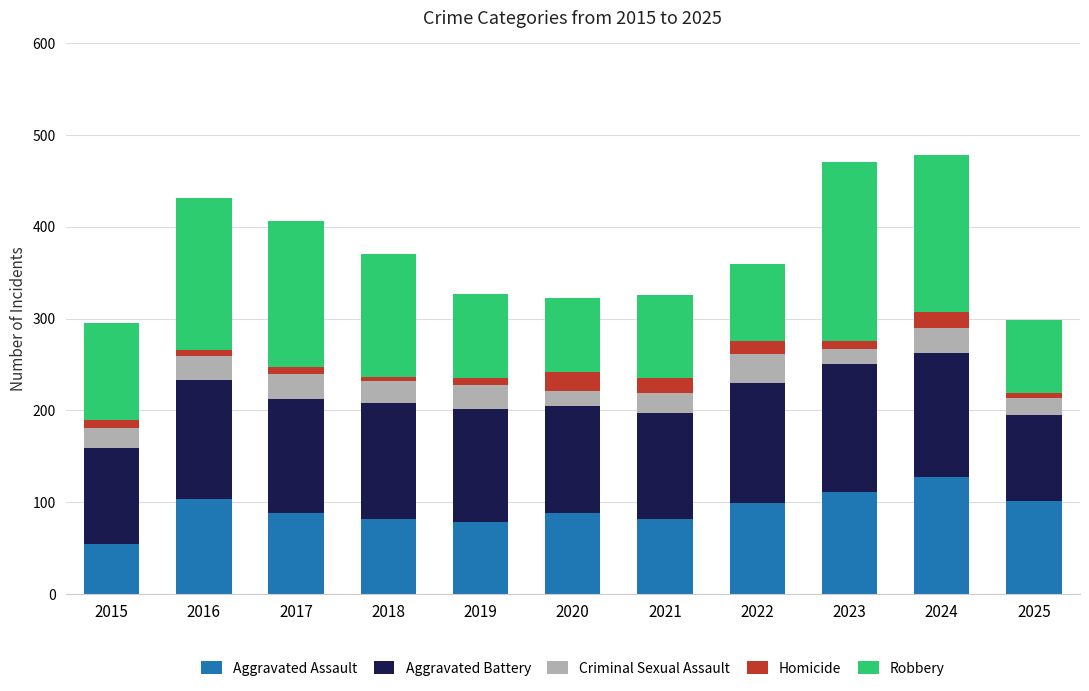

What is the total value across all series at 2021?

326